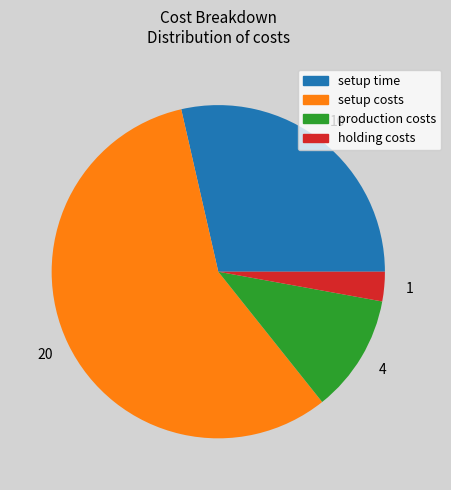

Which slice is the largest?

setup costs